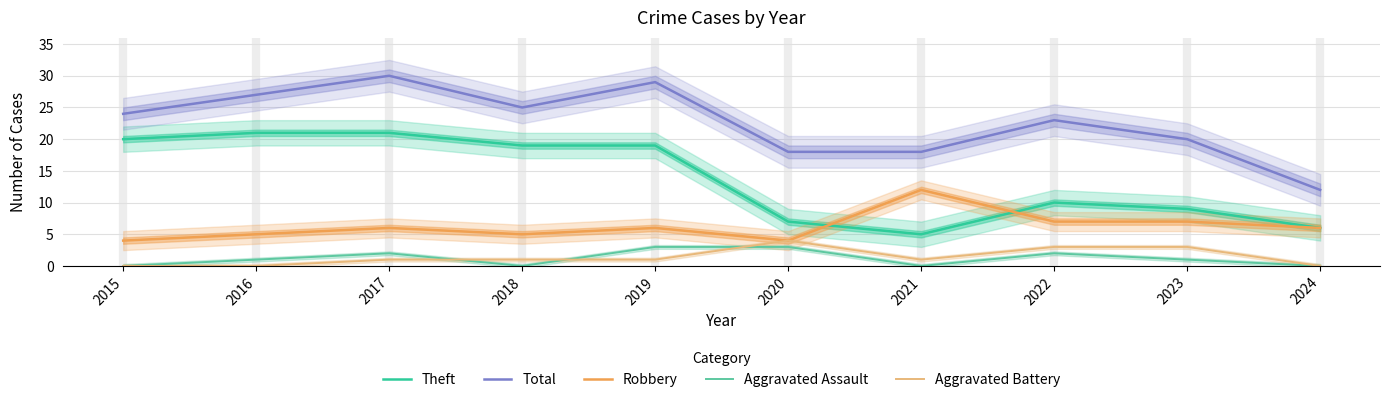

Which series changed the most between 2016 and 2017?

Total